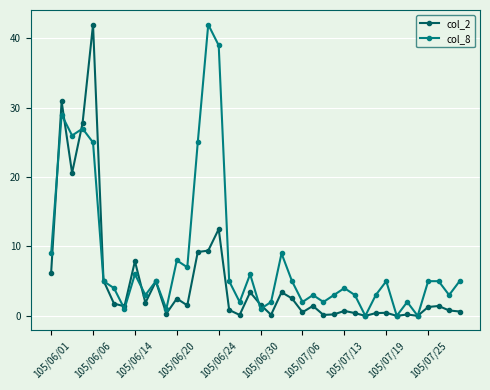

List the series in order of their overall mean, lowest first.

col_2, col_8